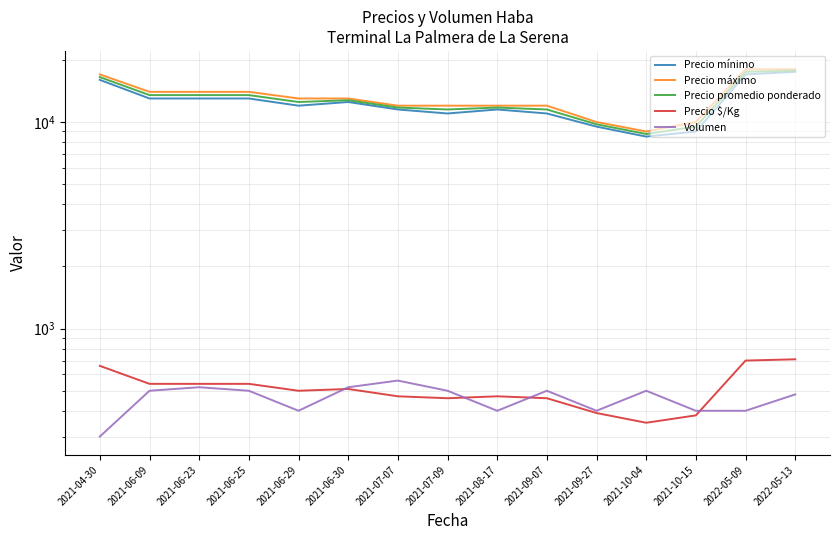

True or false: Volumen has more than 1 points higher than both neighbors.

True